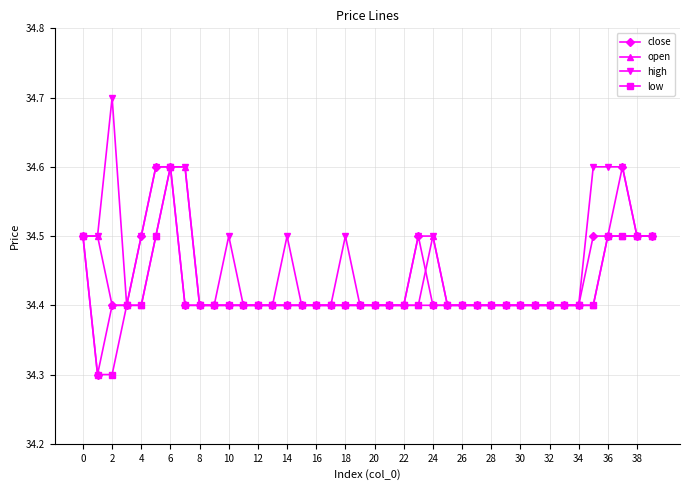

How many close values are between 34 and 35?

40